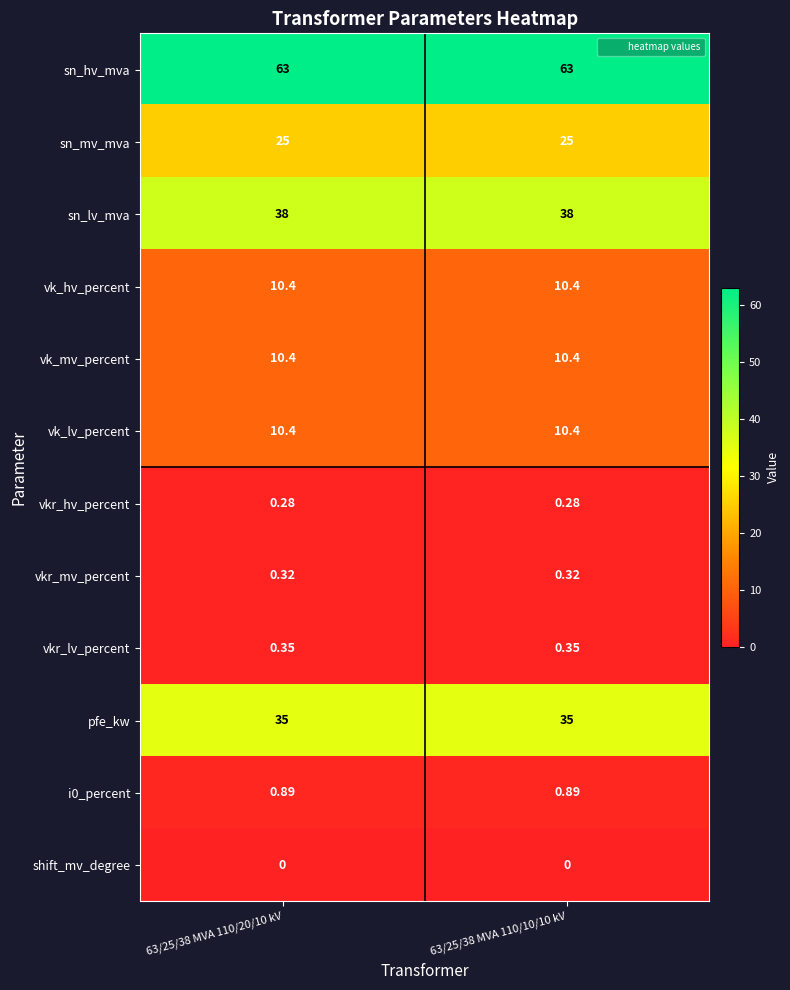

Is the value of vkr_lv_percent at 63/25/38 MVA 110/20/10 kV greater than the value of shift_mv_degree at 63/25/38 MVA 110/10/10 kV?

Yes